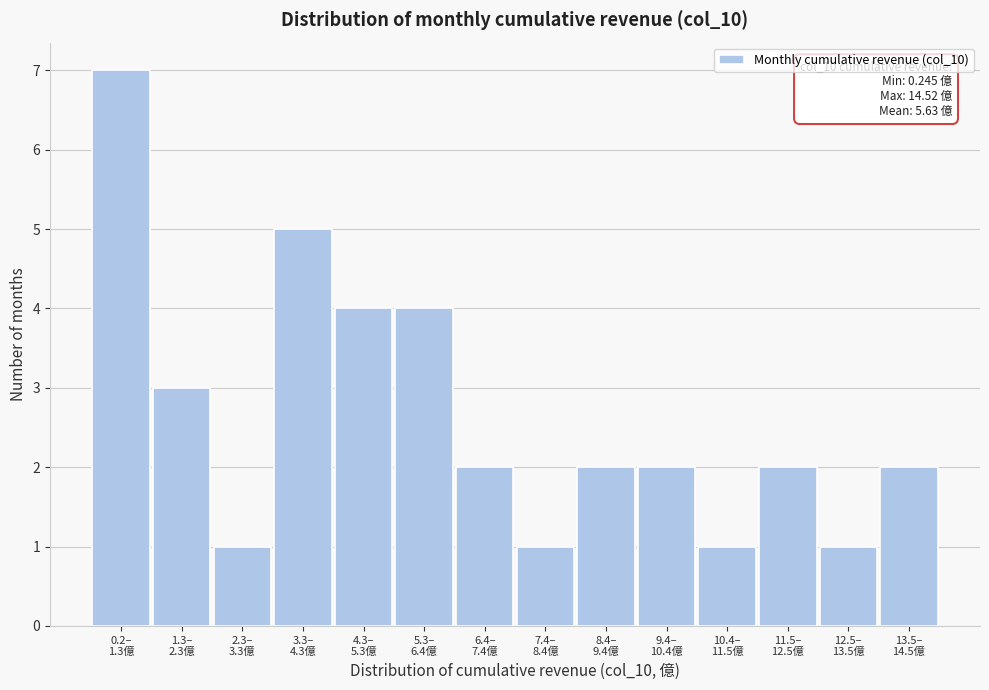

Reading left to right, what are all the values shown in this chart?

7	3	1	5	4	4	2	1	2	2	1	2	1	2